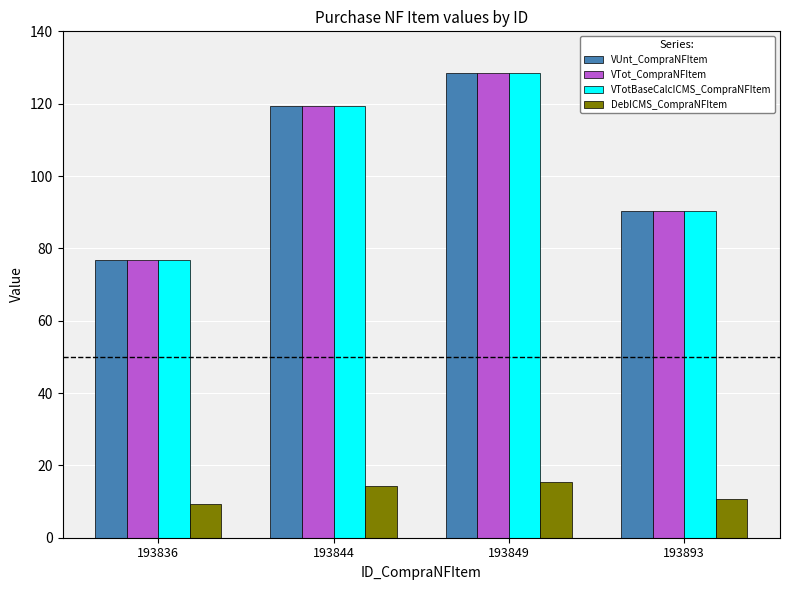

What is the difference between the VTot_CompraNFItem values at 193849 and 193836?

51.8